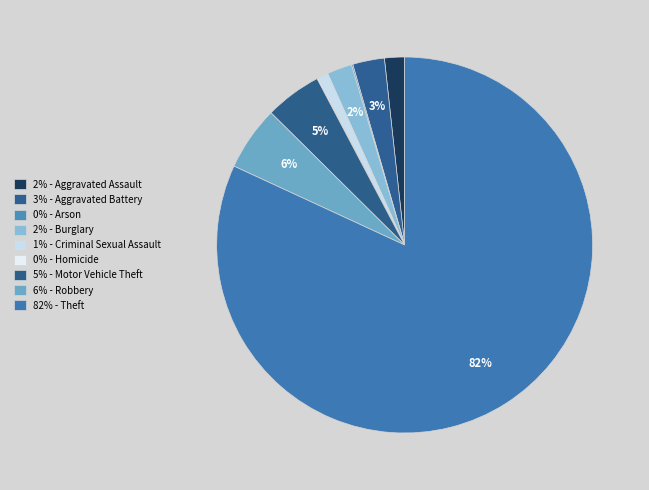

How many slices are in this pie chart?

9